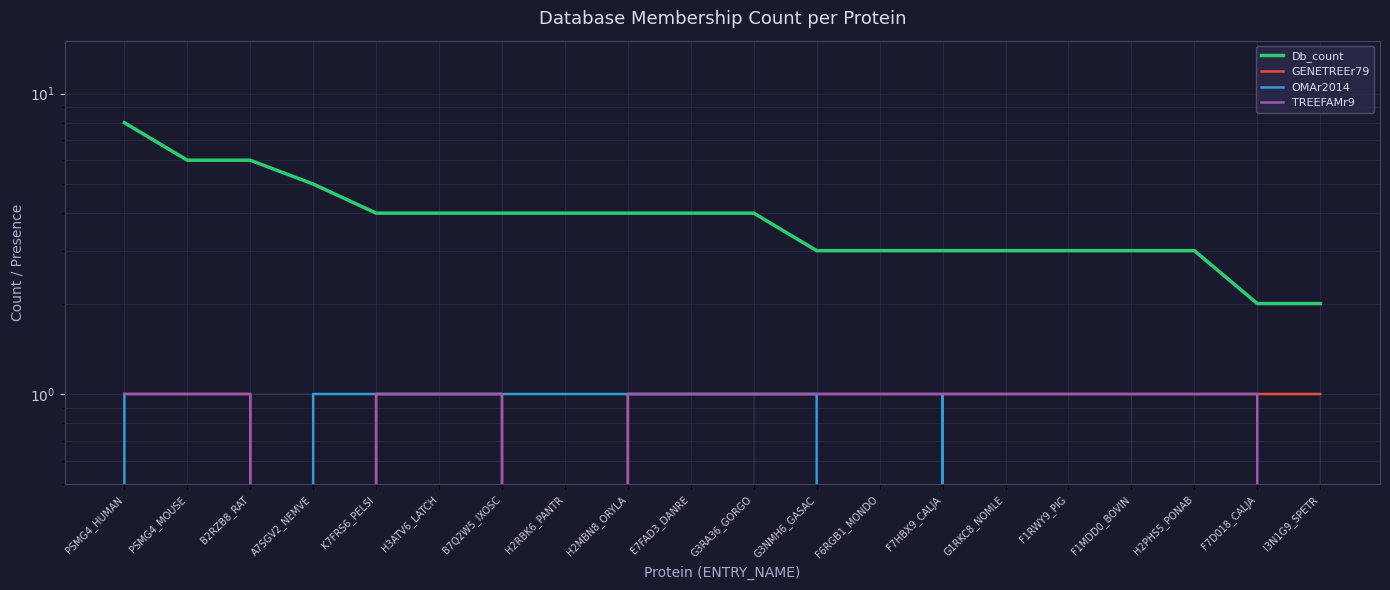

Reading right to left, list all the values displayed in this chart.

Db_count: I3N1G9_SPETR=2	F7D018_CALJA=2	H2PHS5_PONAB=3	F1MDD0_BOVIN=3	F1RWY9_PIG=3	G1RKC8_NOMLE=3	F7HBX9_CALJA=3	F6RGB1_MONDO=3	G3NMH6_GASAC=3	G3RA36_GORGO=4	E7FAD3_DANRE=4	H2MBN8_ORYLA=4	H2RBK6_PANTR=4	B7Q2W5_IXOSC=4	H3ATV6_LATCH=4	K7FRS6_PELSI=4	A7SGV2_NEMVE=5	B2RZB8_RAT=6	PSMG4_MOUSE=6	PSMG4_HUMAN=8
GENETREEr79: I3N1G9_SPETR=1	F7D018_CALJA=1	H2PHS5_PONAB=1	F1MDD0_BOVIN=1	F1RWY9_PIG=1	G1RKC8_NOMLE=1	F7HBX9_CALJA=1	F6RGB1_MONDO=1	G3NMH6_GASAC=1	G3RA36_GORGO=1	E7FAD3_DANRE=1	H2MBN8_ORYLA=1	H2RBK6_PANTR=0	B7Q2W5_IXOSC=1	H3ATV6_LATCH=1	K7FRS6_PELSI=1	A7SGV2_NEMVE=0	B2RZB8_RAT=1	PSMG4_MOUSE=1	PSMG4_HUMAN=1
OMAr2014: I3N1G9_SPETR=0	F7D018_CALJA=0	H2PHS5_PONAB=0	F1MDD0_BOVIN=0	F1RWY9_PIG=0	G1RKC8_NOMLE=0	F7HBX9_CALJA=1	F6RGB1_MONDO=0	G3NMH6_GASAC=1	G3RA36_GORGO=1	E7FAD3_DANRE=1	H2MBN8_ORYLA=1	H2RBK6_PANTR=1	B7Q2W5_IXOSC=1	H3ATV6_LATCH=1	K7FRS6_PELSI=1	A7SGV2_NEMVE=1	B2RZB8_RAT=0	PSMG4_MOUSE=0	PSMG4_HUMAN=1
TREEFAMr9: I3N1G9_SPETR=0	F7D018_CALJA=1	H2PHS5_PONAB=1	F1MDD0_BOVIN=1	F1RWY9_PIG=1	G1RKC8_NOMLE=1	F7HBX9_CALJA=1	F6RGB1_MONDO=1	G3NMH6_GASAC=1	G3RA36_GORGO=1	E7FAD3_DANRE=1	H2MBN8_ORYLA=1	H2RBK6_PANTR=0	B7Q2W5_IXOSC=1	H3ATV6_LATCH=1	K7FRS6_PELSI=1	A7SGV2_NEMVE=0	B2RZB8_RAT=1	PSMG4_MOUSE=1	PSMG4_HUMAN=1